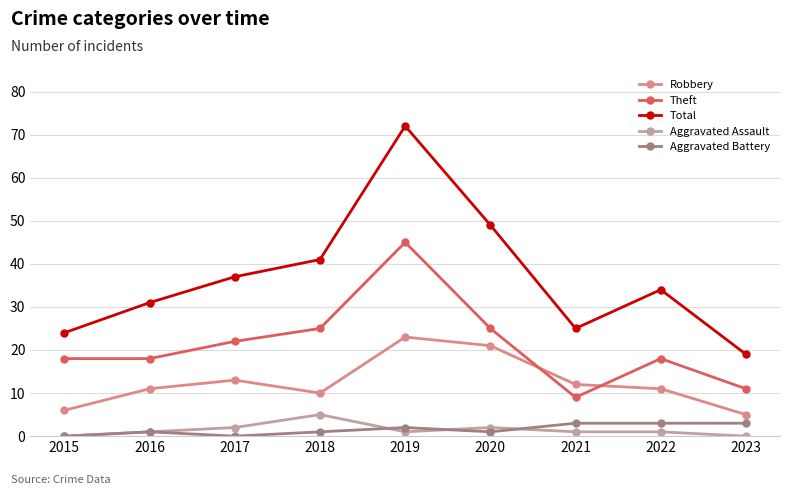

What is the minimum value for Total?

19